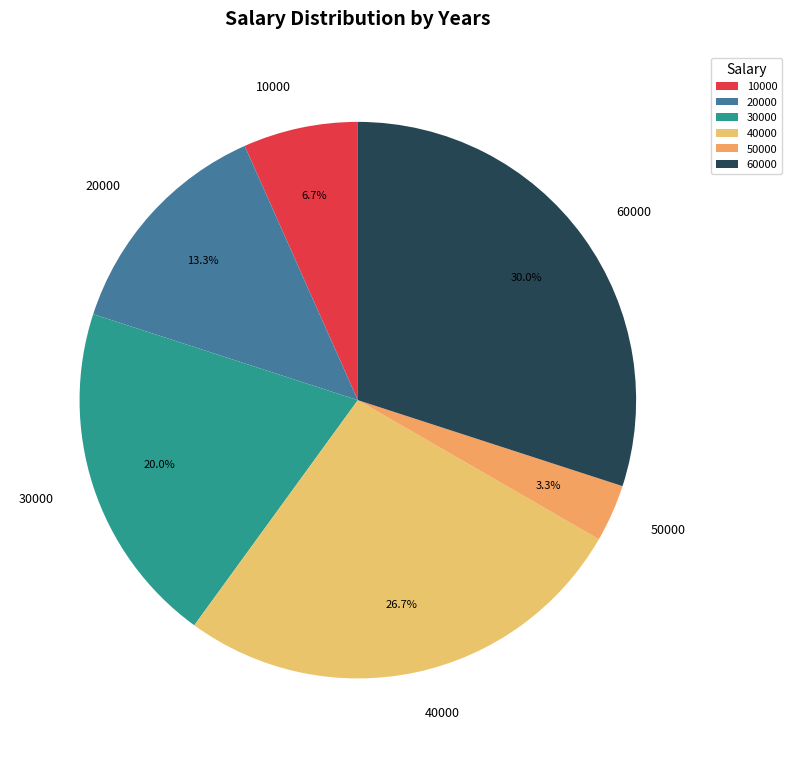

What is the smallest slice in the pie chart?

50000